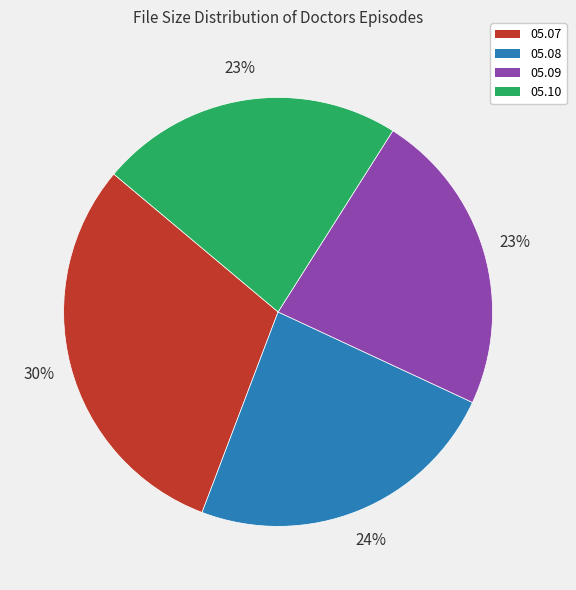

Is there a majority slice in this chart?

No